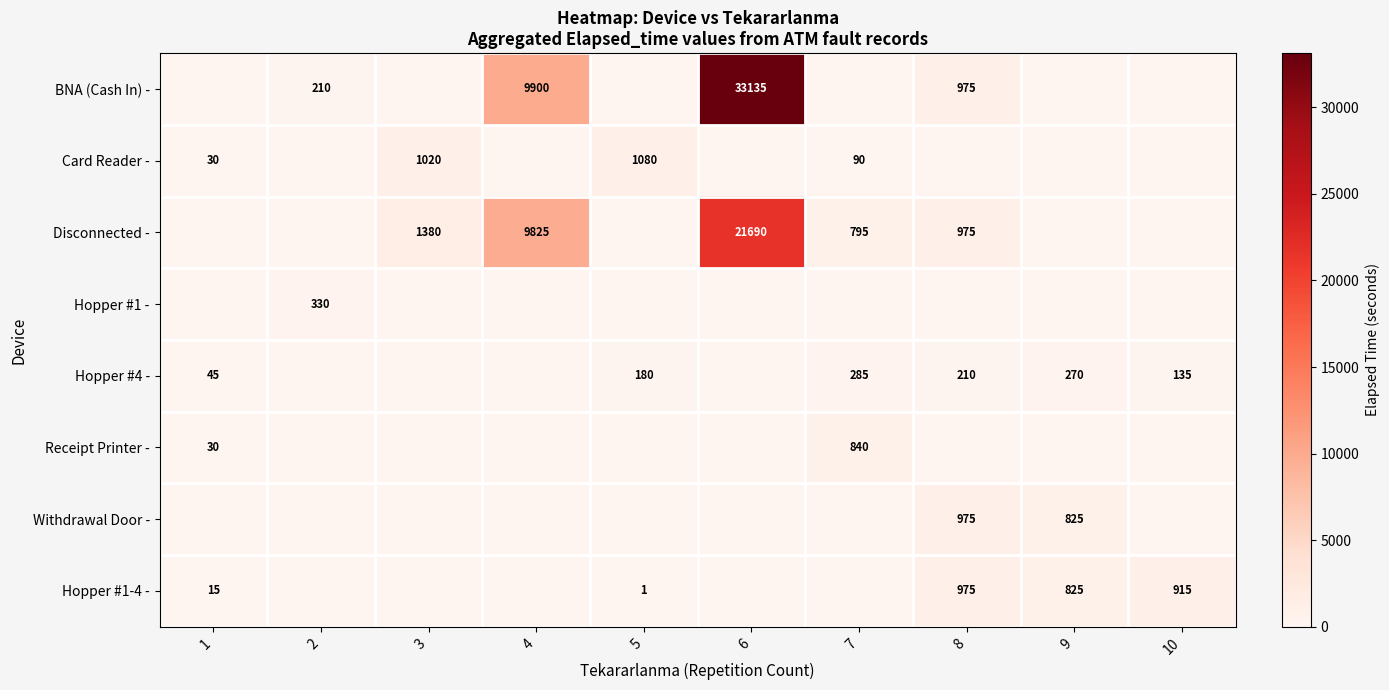

Is it true that Card Reader - equals 43 at 1?

False